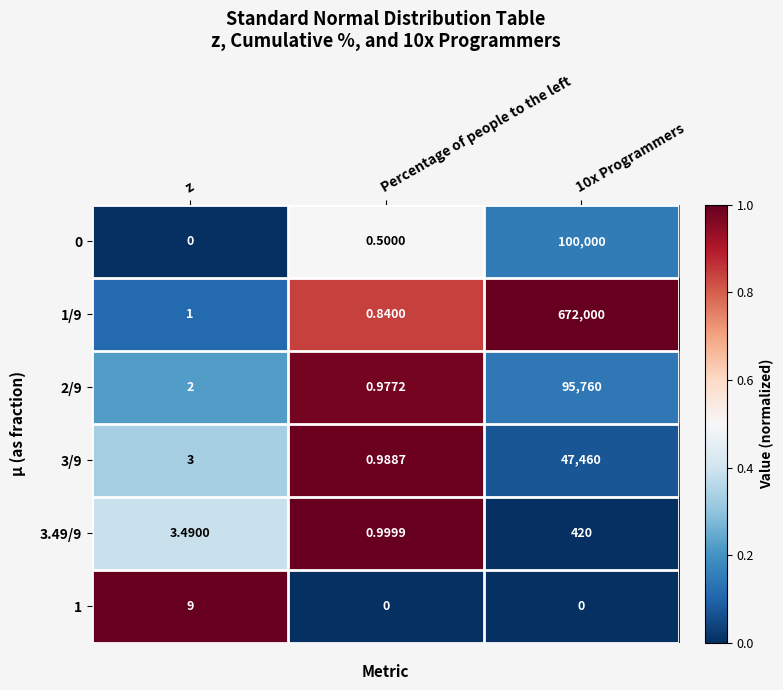

Is the value of 1 at Percentage of people to the left greater than the value of 3.49/9 at Percentage of people to the left?

No